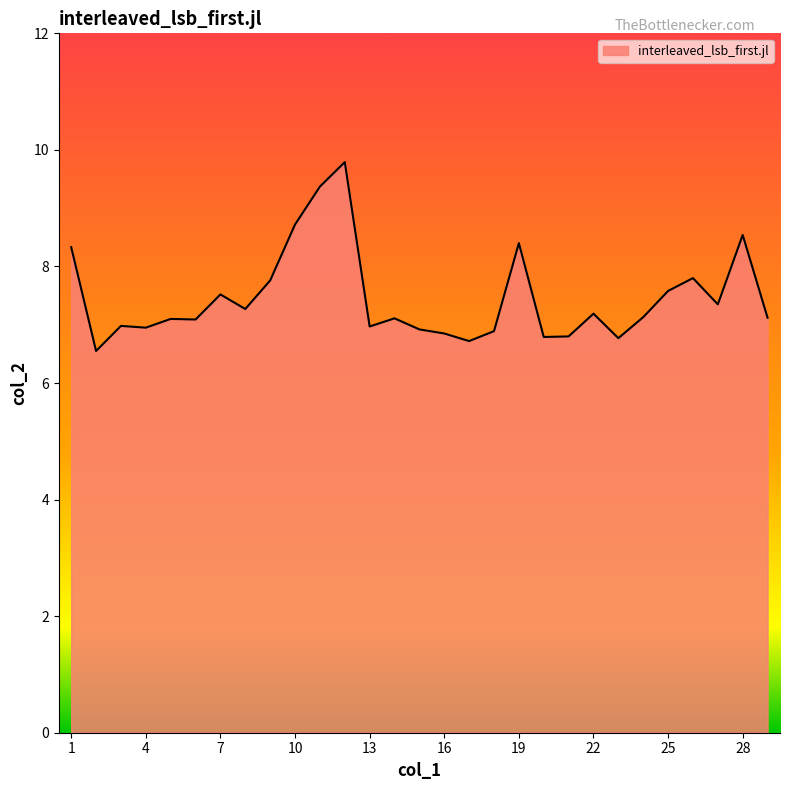

What is the maximum value shown in the chart?

9.8